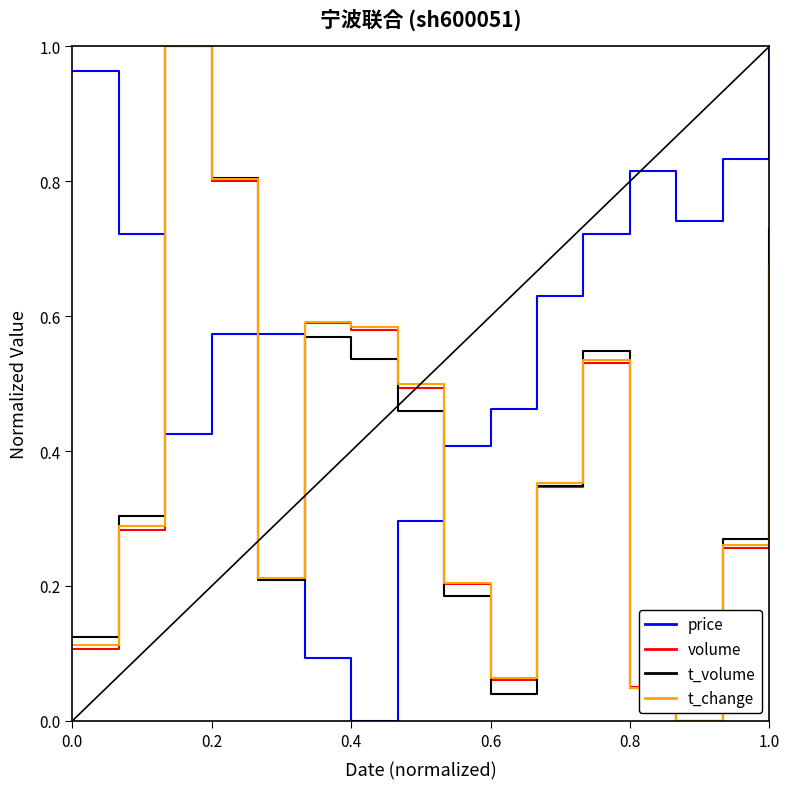

Which series has the largest total across all categories?

price